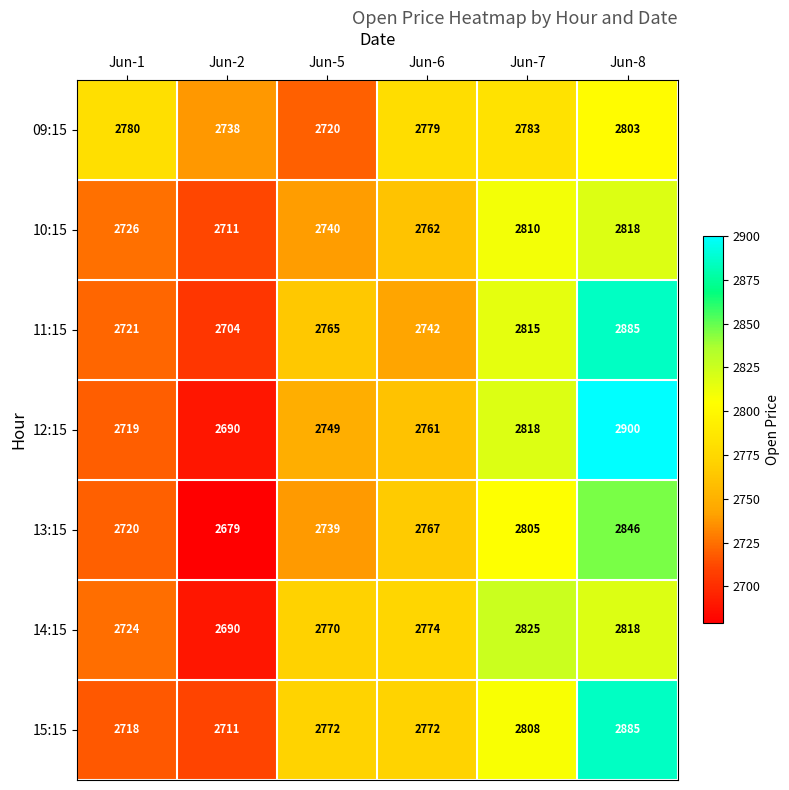

What is the difference between the highest and lowest values at Jun-6?

37